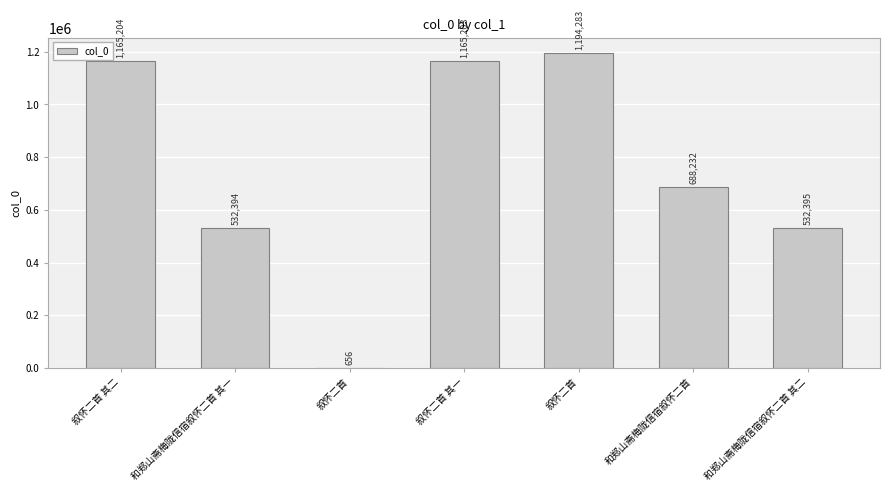

Reading left to right, extract all data points from this chart.

1165204	532394	656	1165203	1194283	688232	532395